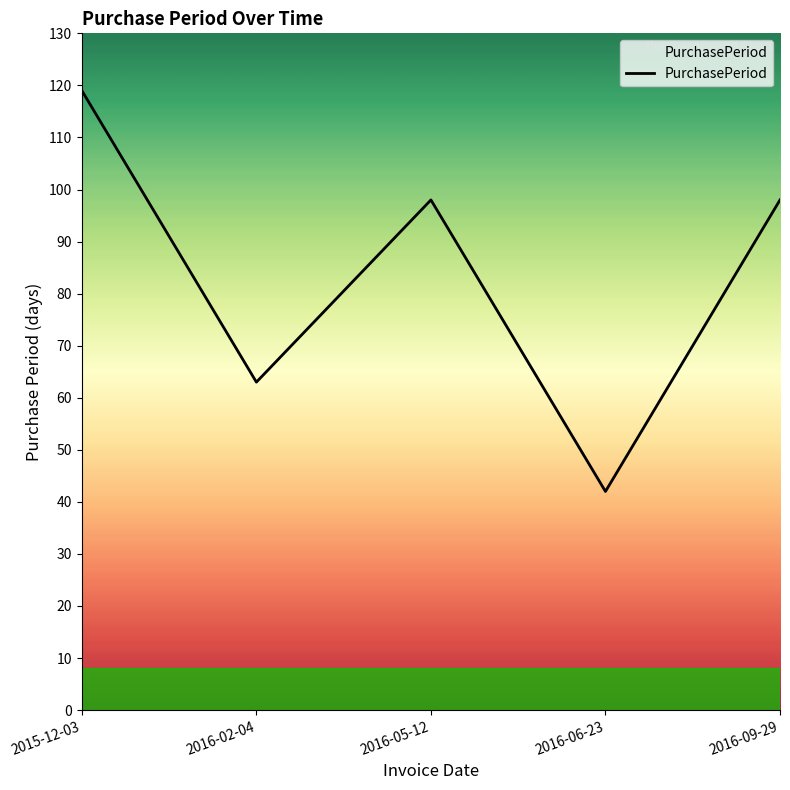

What is the sum of the values at 2016-05-12 and 2016-06-23?

140